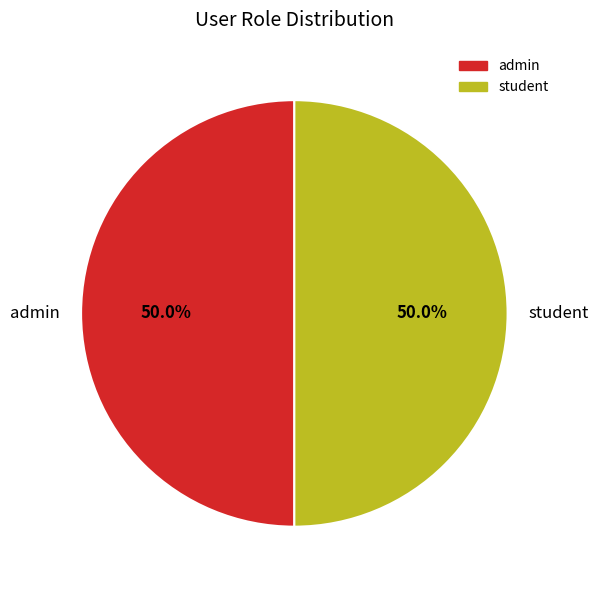

Approximately how many times larger is the value at admin compared to student?

1.0